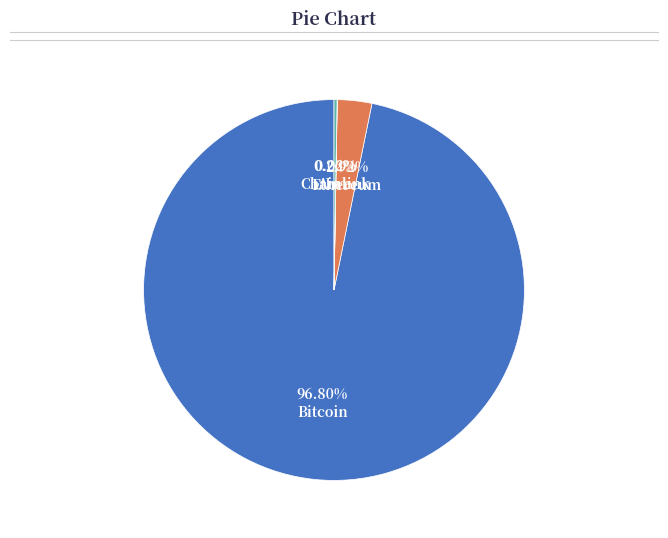

Combined, do Bitcoin and Ethereum account for over 50%?

Yes